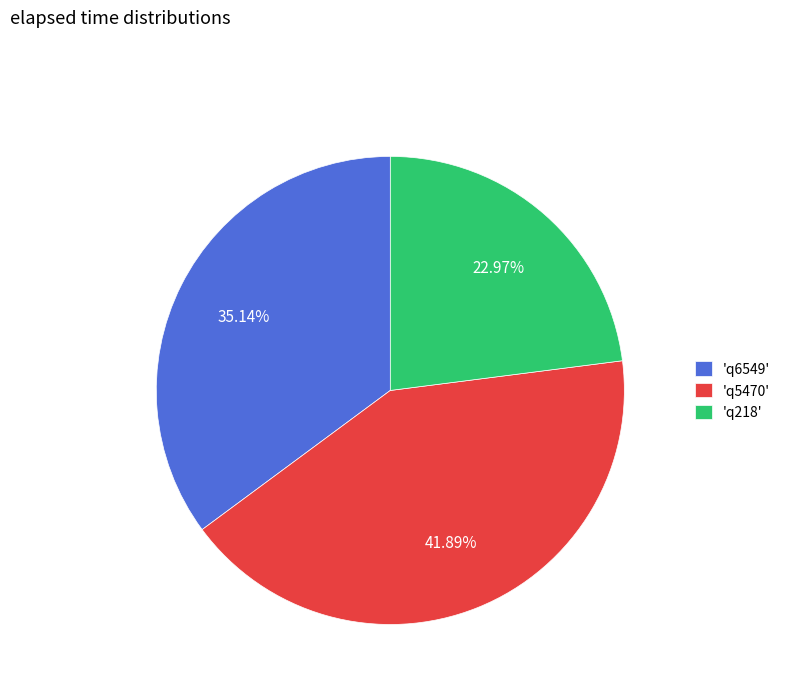

To the nearest percent, what is the average slice percentage?

33%